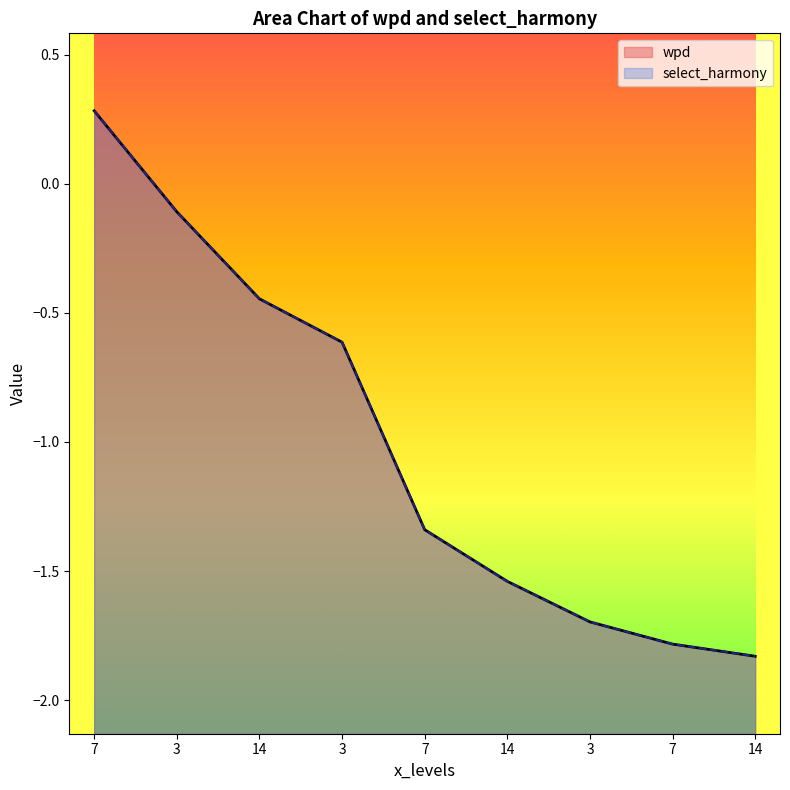

What is the total value across all series at 3?

-0.2